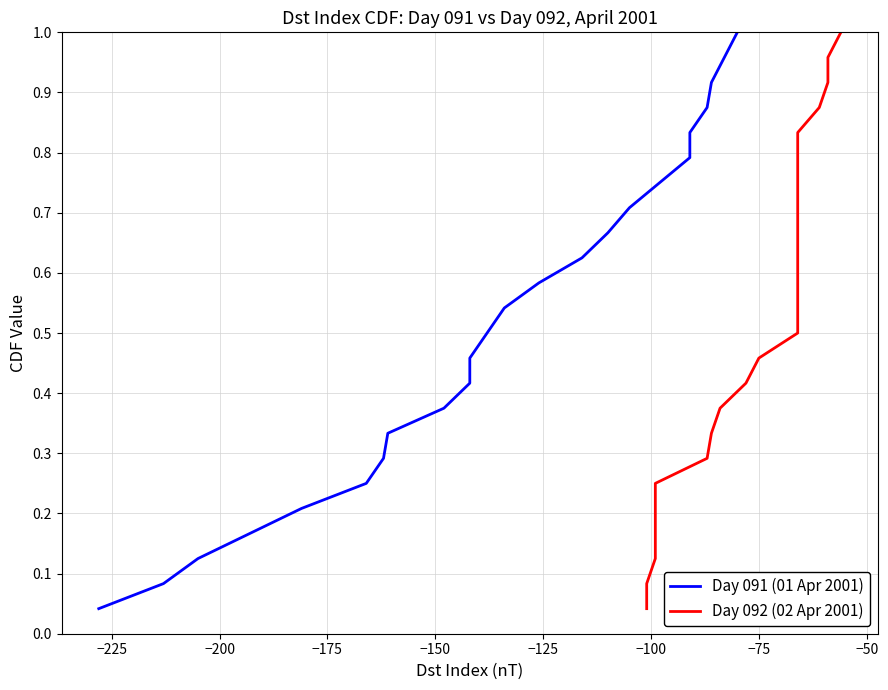

Rank the series by their maximum value, from lowest to highest.

Day 091 (01 Apr 2001), Day 092 (02 Apr 2001)